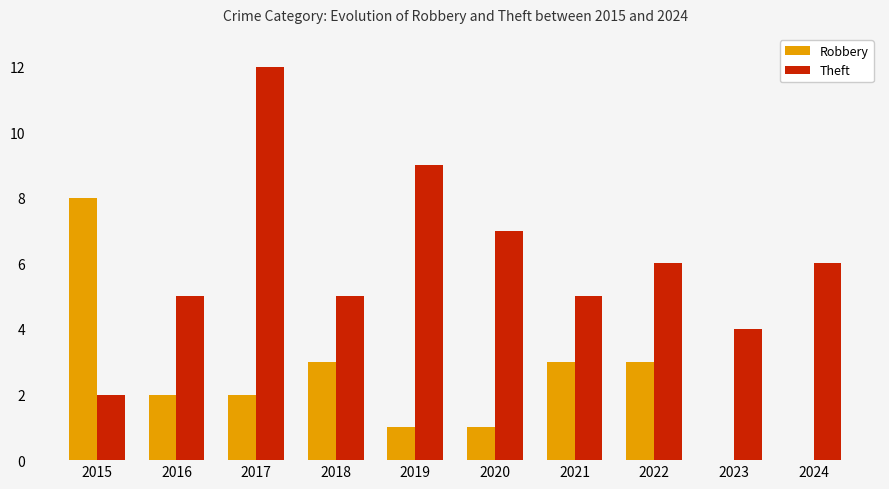

What is the highest value of the Theft series?

12